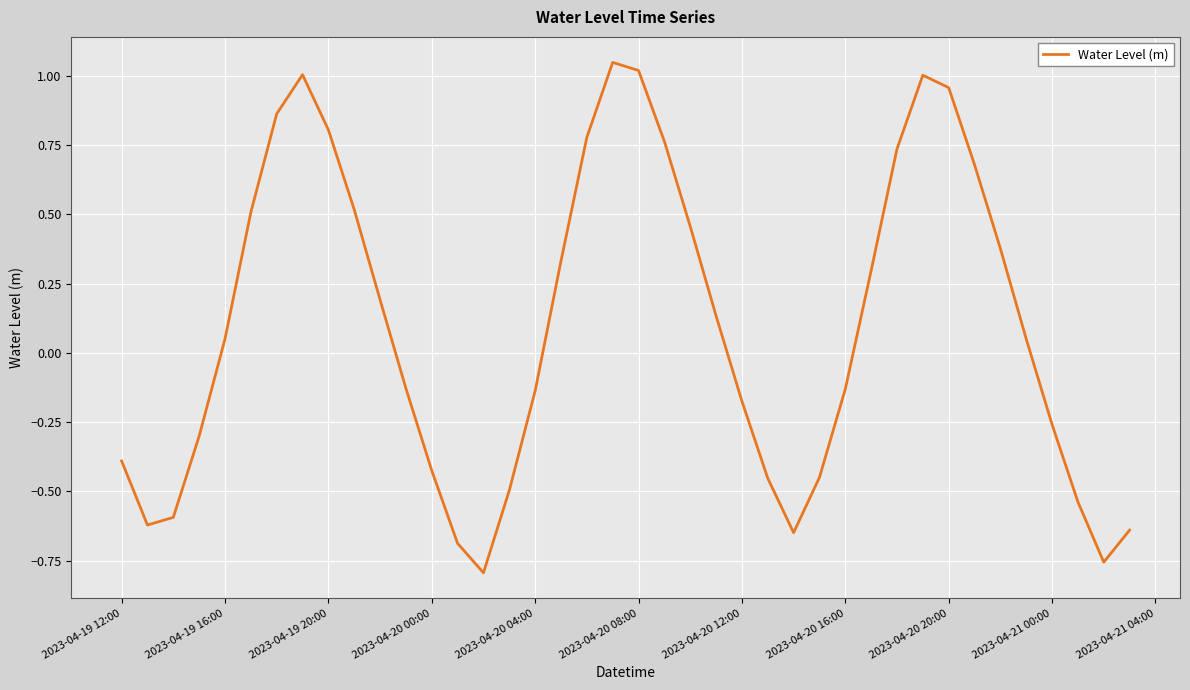

How many values are above zero?

21